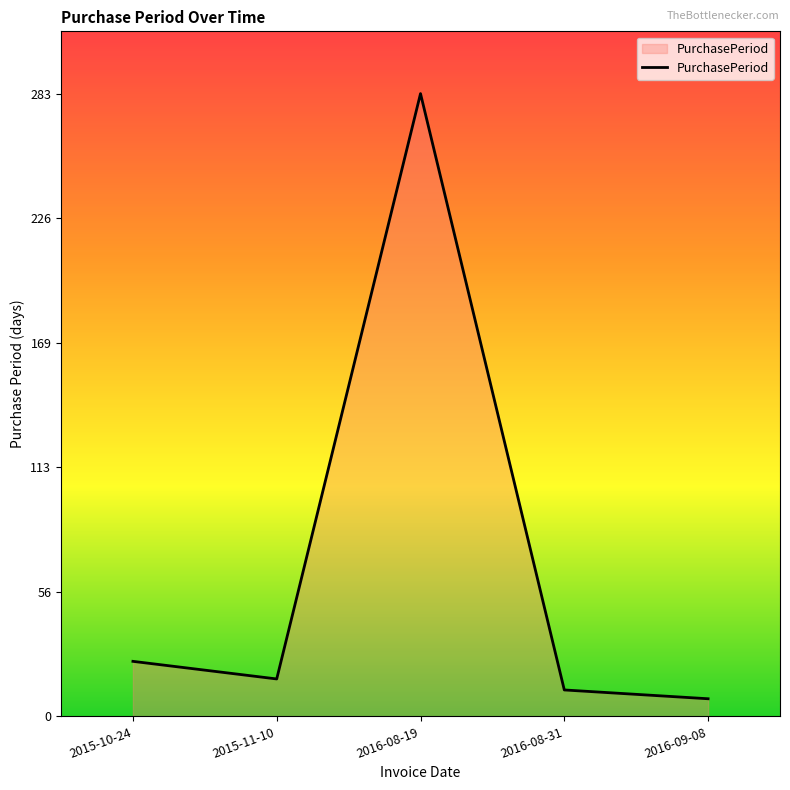

What is the difference between the maximum and minimum values?

275